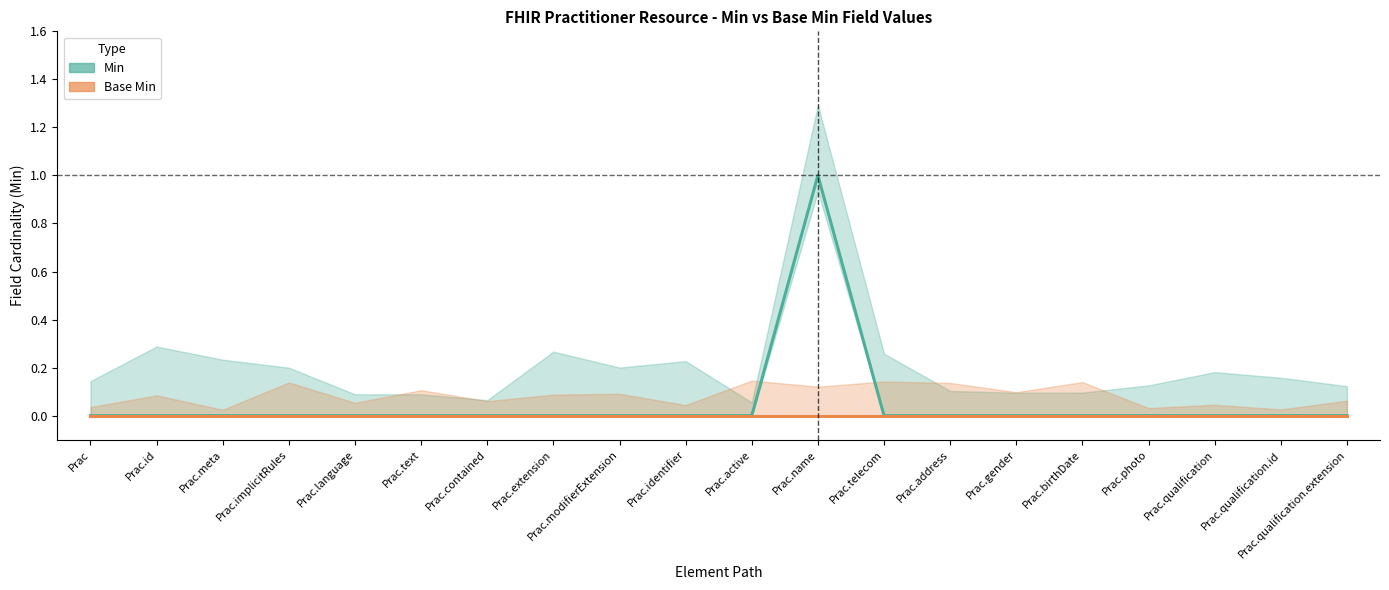

Is it true that Min equals 1 at Prac.meta?

False